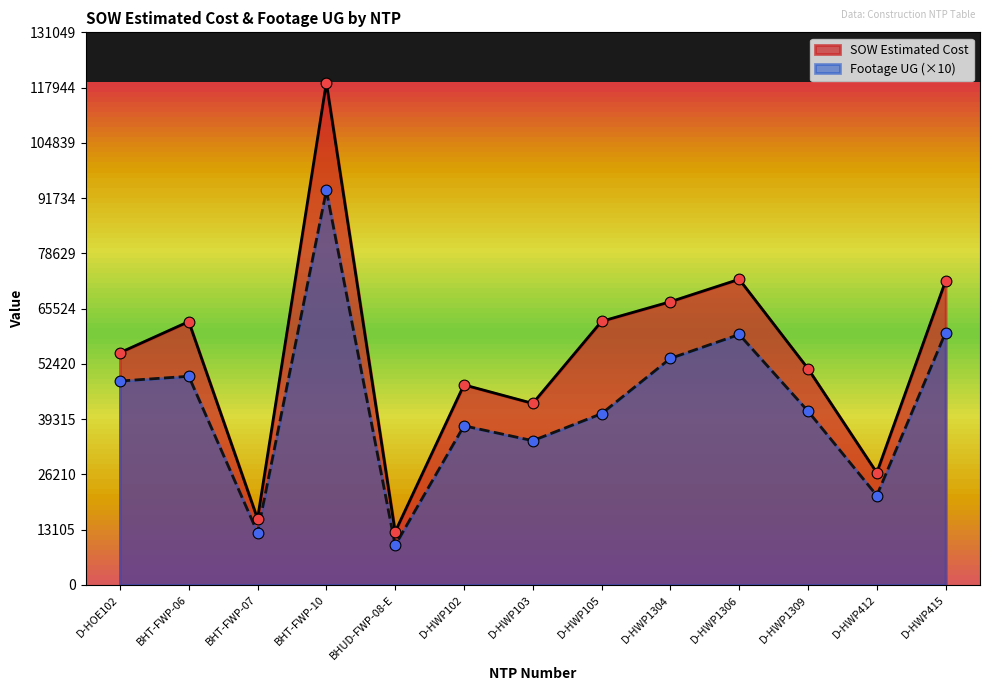

Which series contains the lowest Y value?

Footage UG